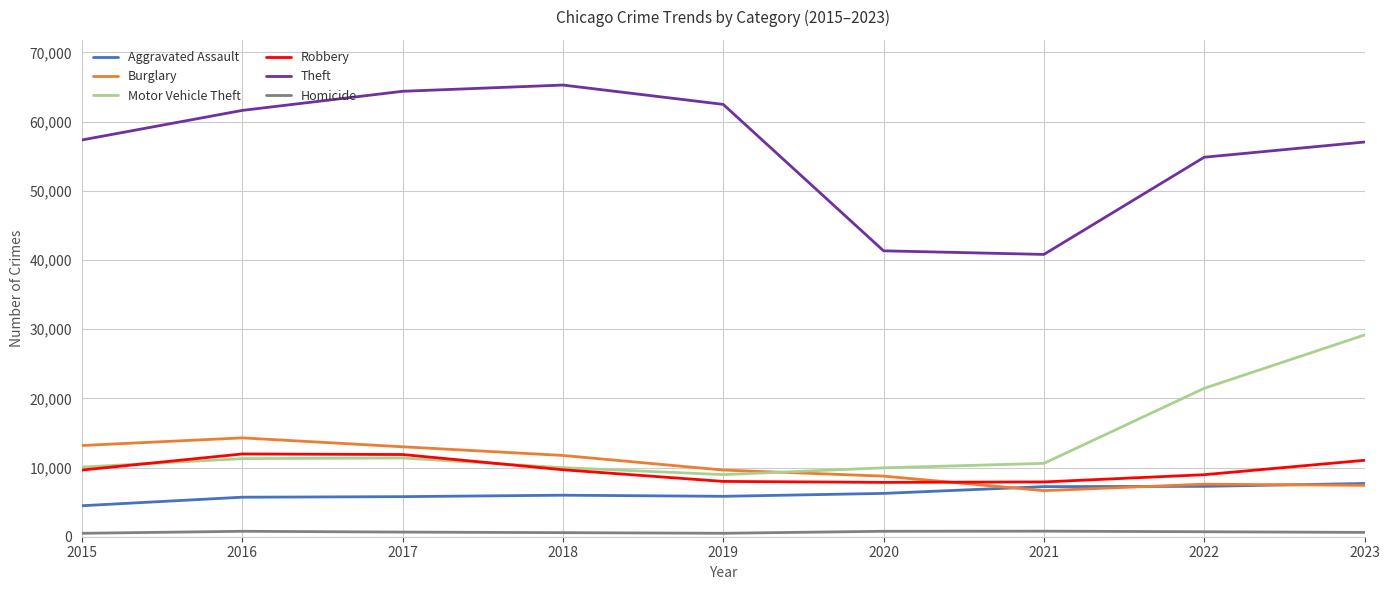

Is this an area chart (filled region under the line)?

No